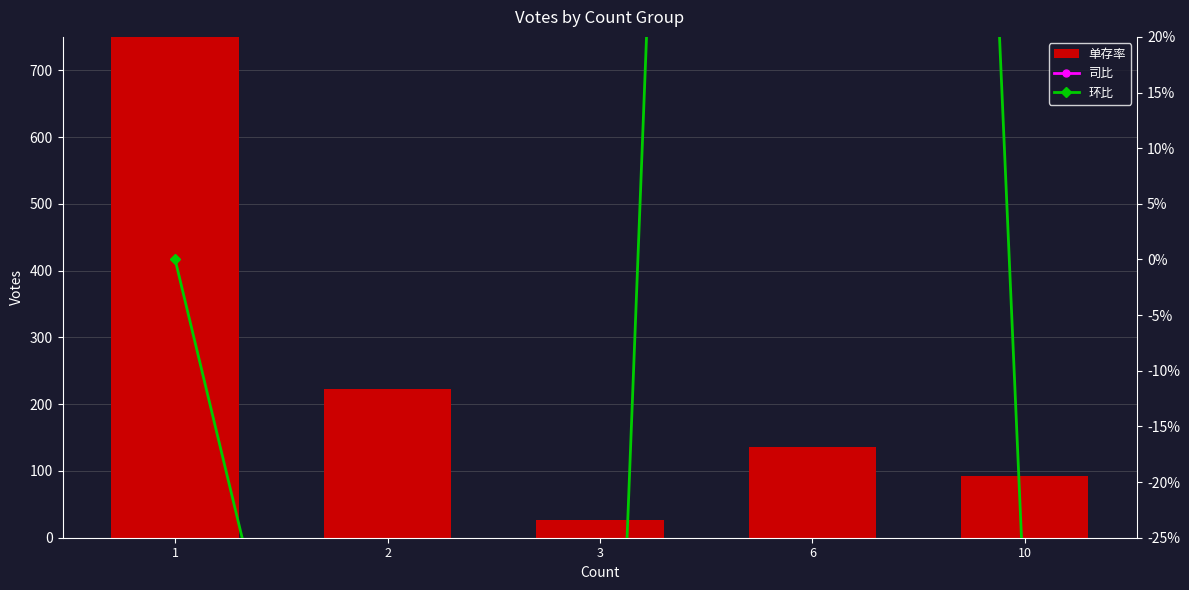

What is the difference between the maximum and minimum values in the 单存率 series?

1047.0